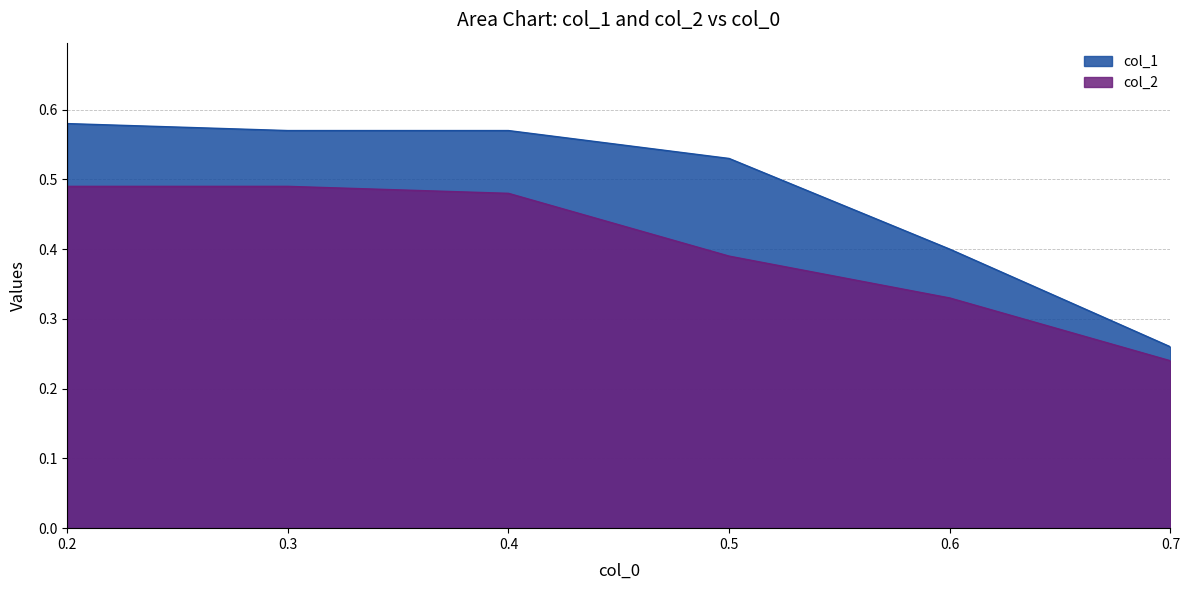

The value of col_1 at 0.4 is 0.6. True or false?

True